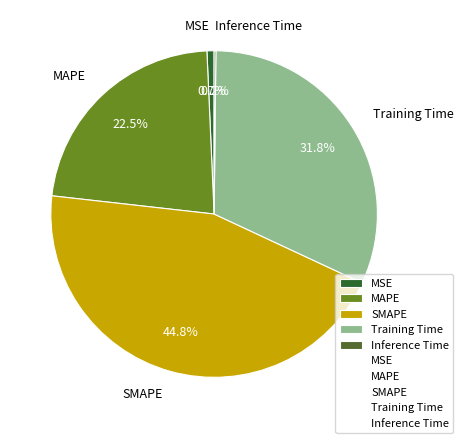

Combined, do Training Time and MSE account for over 50%?

No